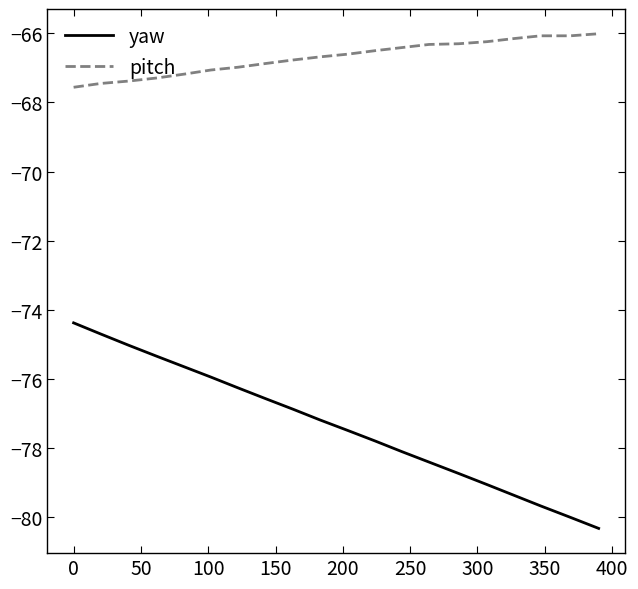

True or false: pitch and yaw intersect in this chart.

False